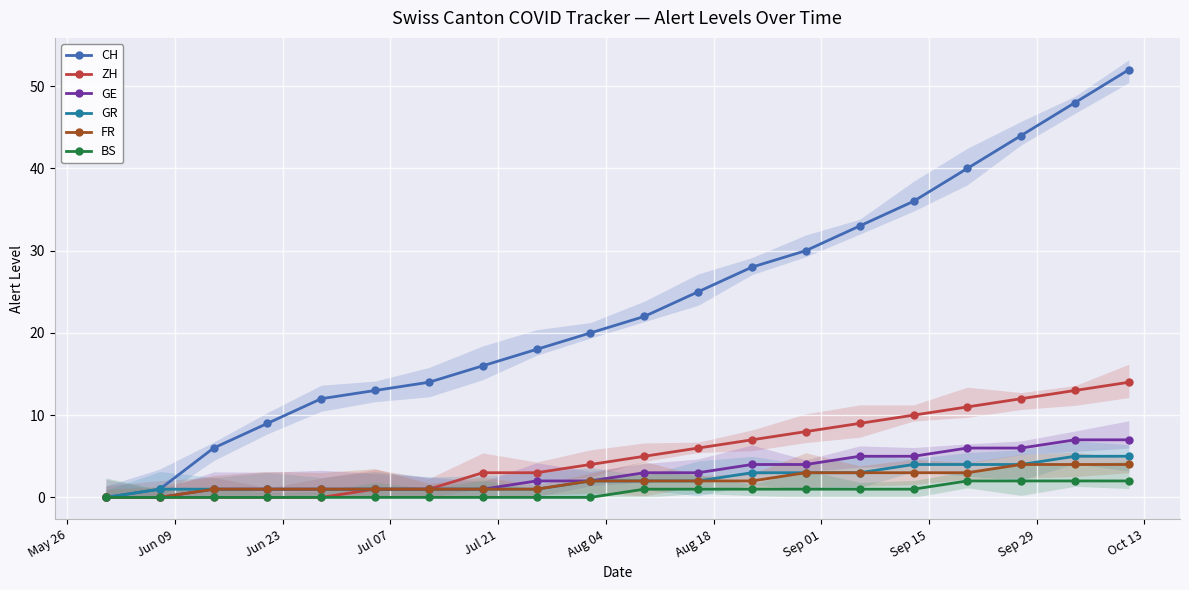

How many positive values does the GE series have?

18